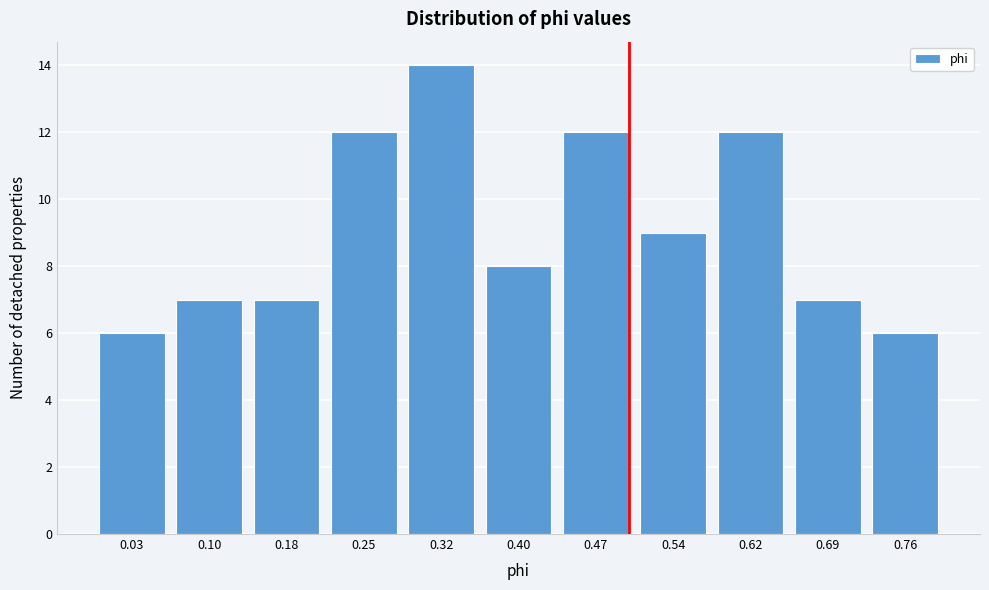

Reading left to right, list all the values displayed in this chart.

6	7	7	12	14	8	12	9	12	7	6